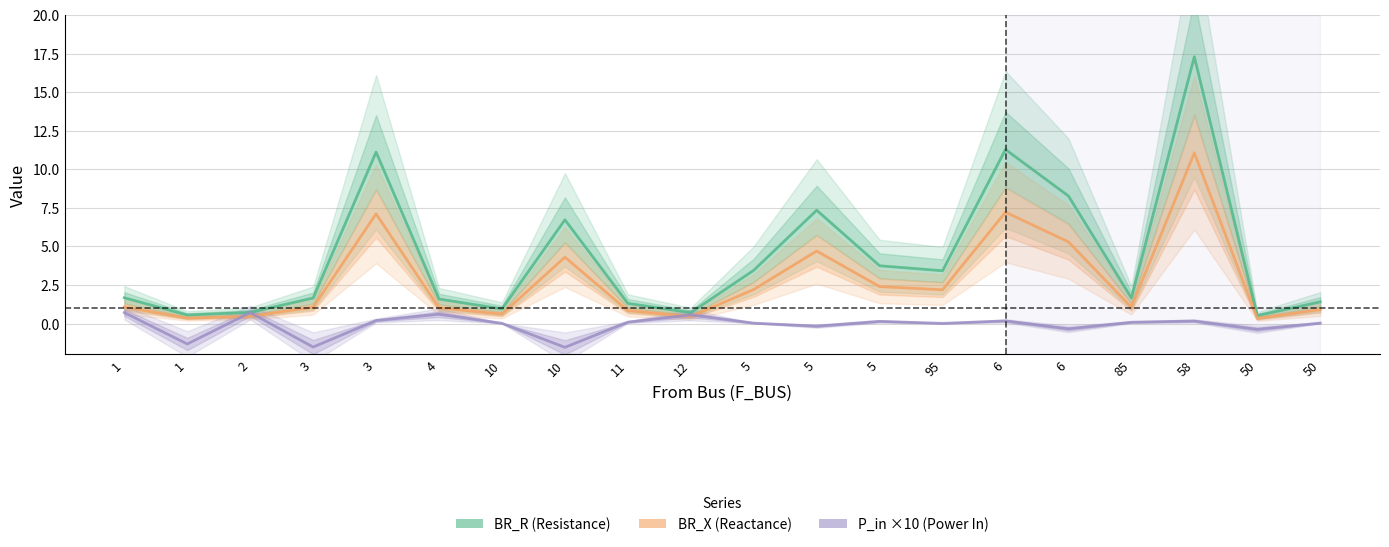

How many data points in BR_X (Reactance) are less than 1?

7